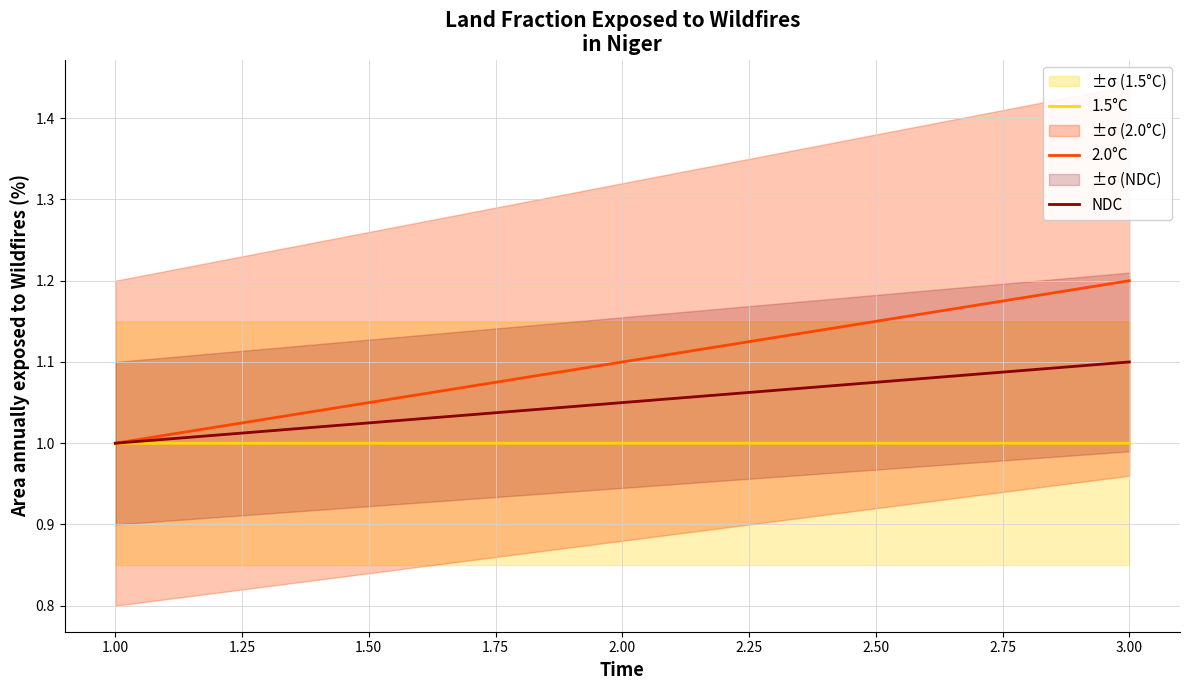

At which label does 2.0°C reach its minimum?

1.00